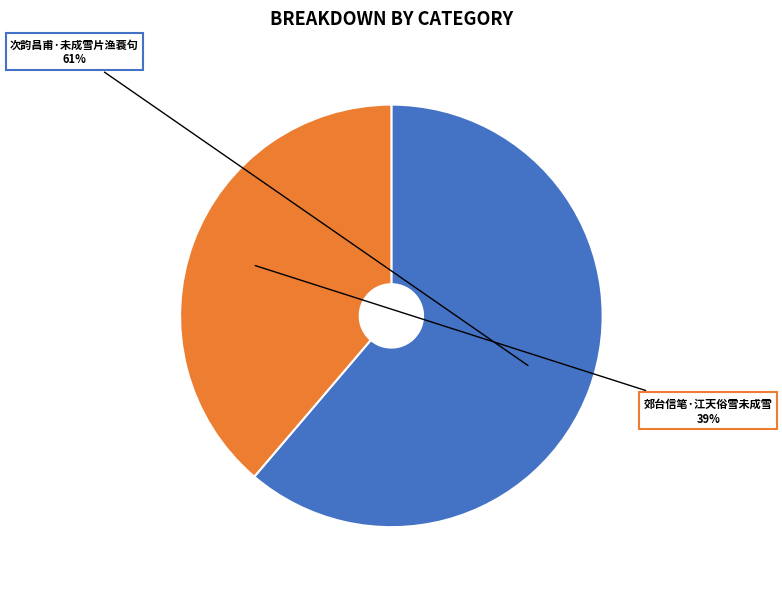

Count the number of slices in the pie.

2